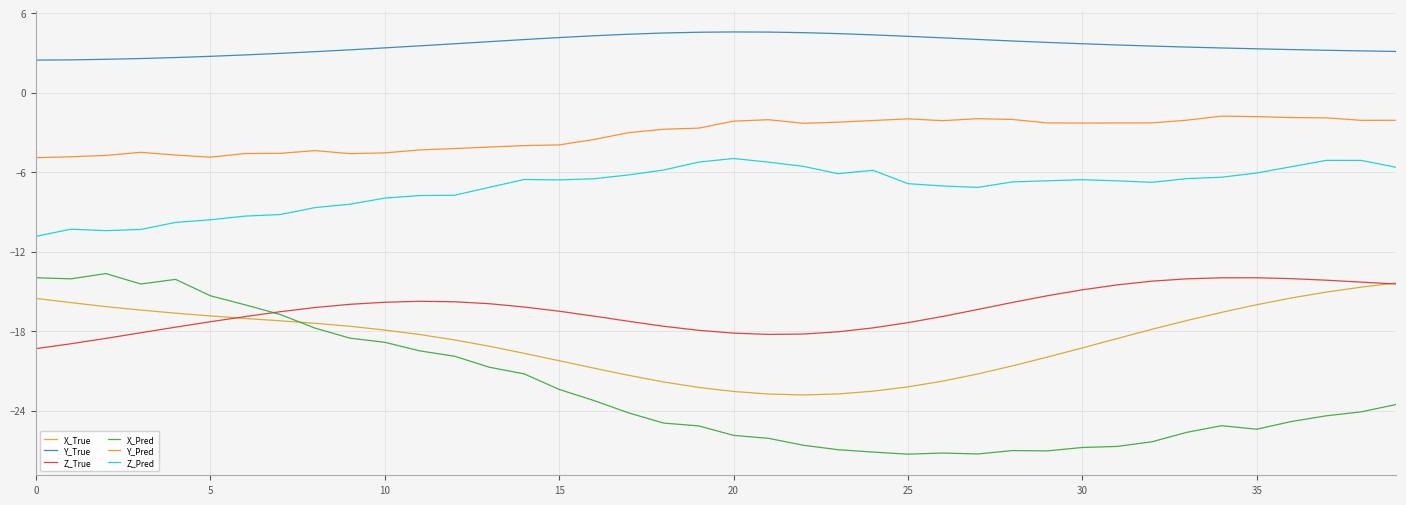

True or false: Z_Pred and X_True intersect in this chart.

False